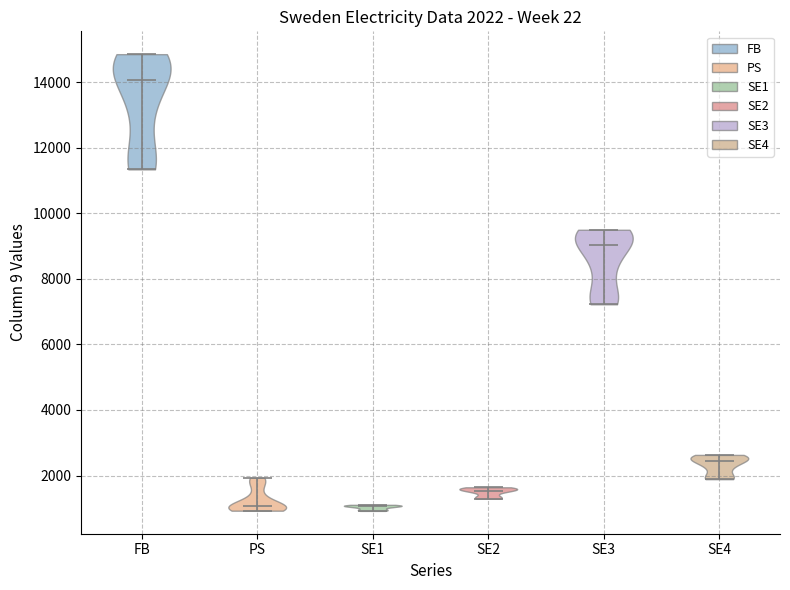

Which violin has the highest median line?

FB